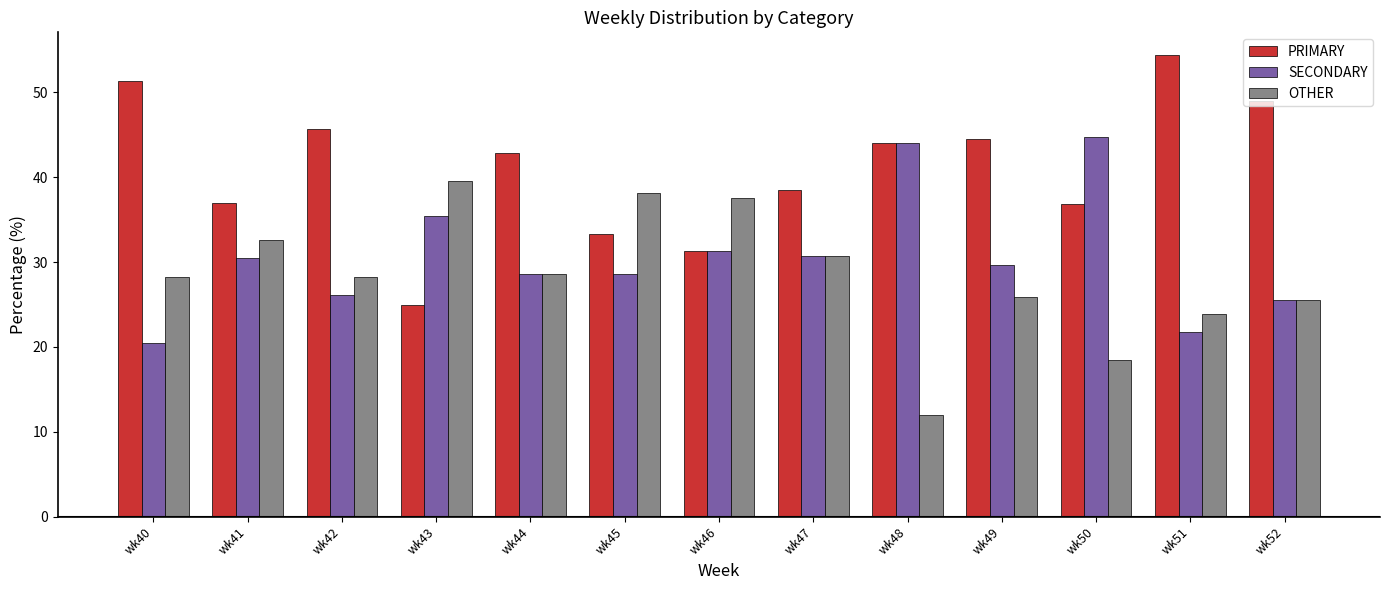

At how many categories does at least one series exceed 41?

8